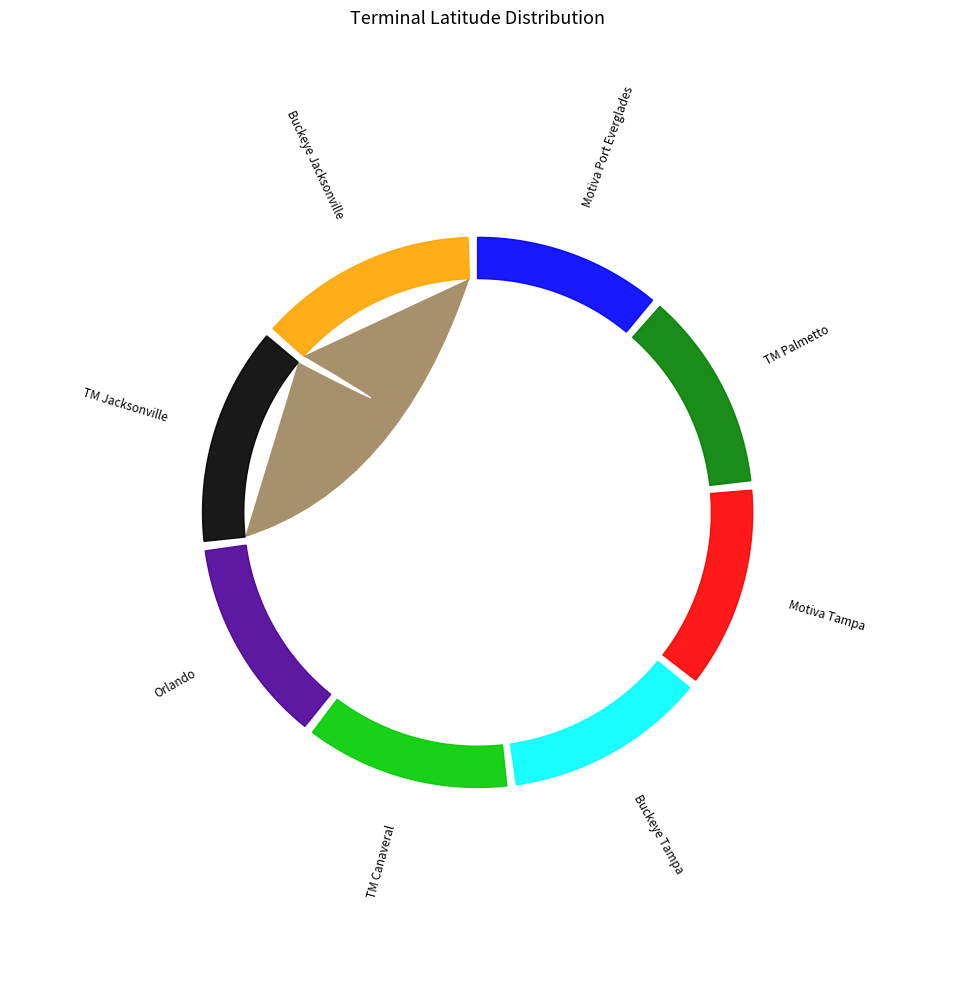

Is Orlando the majority of the pie?

No